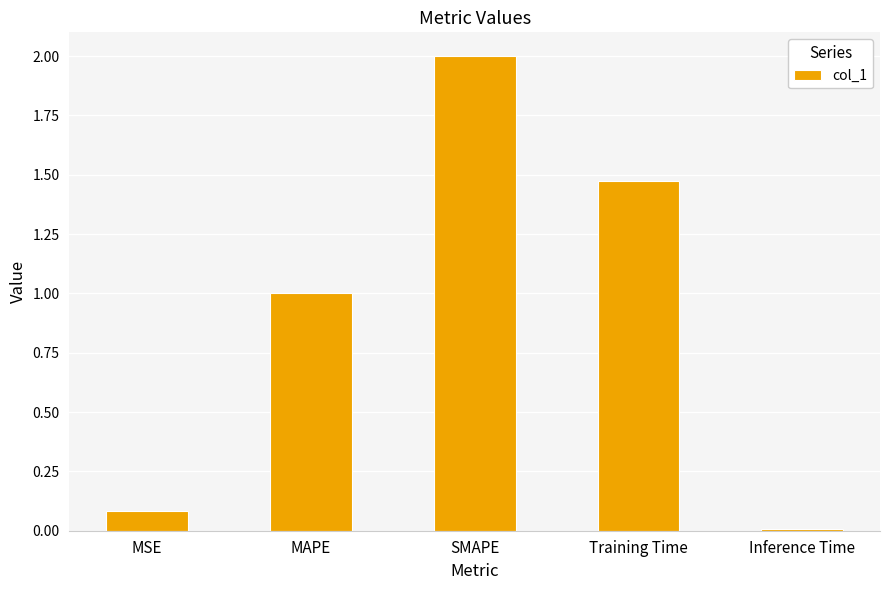

What position from the right is Inference Time?

1